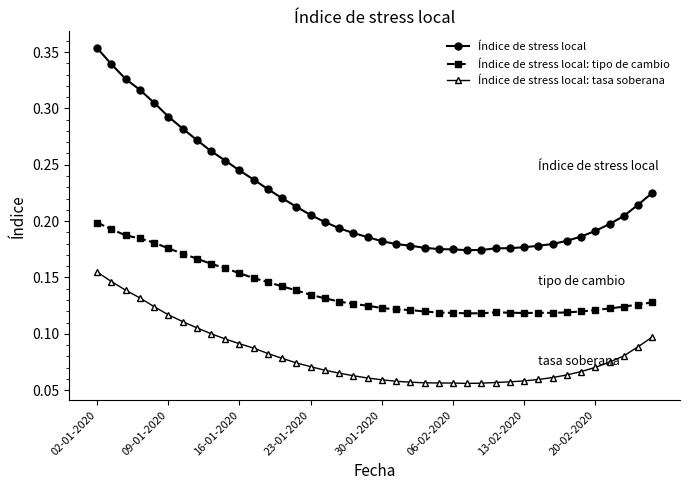

What is the sum of all Índice de stress local: tipo de cambio values?

5.6